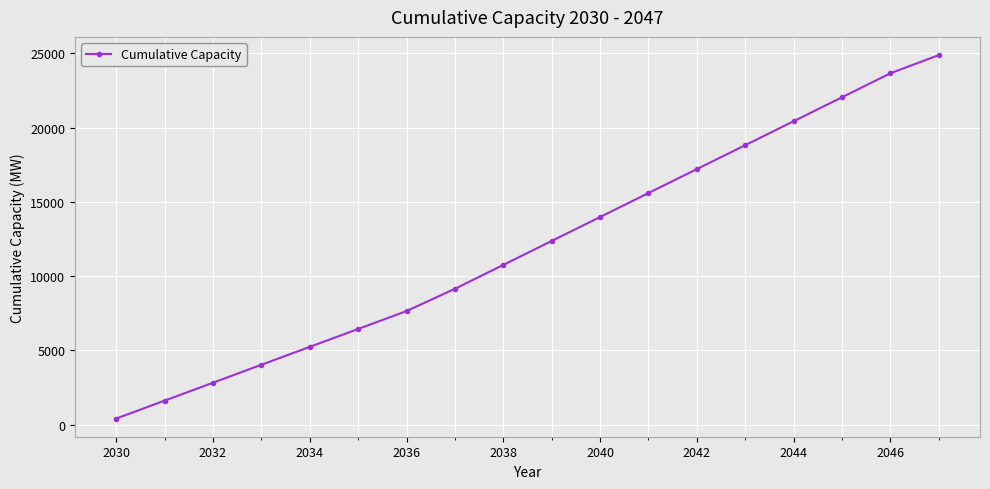

How many lines are shown in the chart?

1